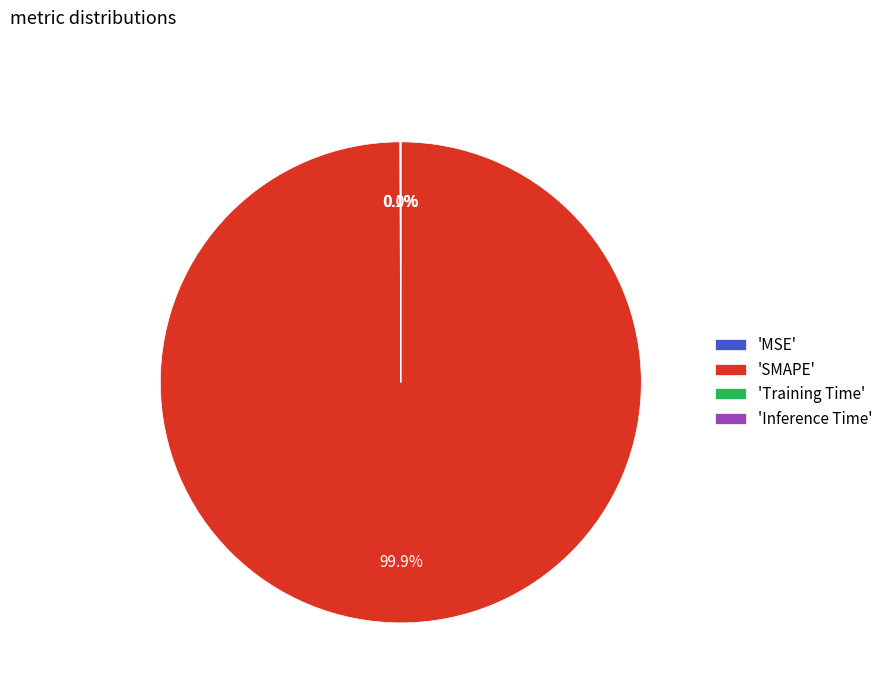

Is there any slice that represents more than half of the pie?

Yes